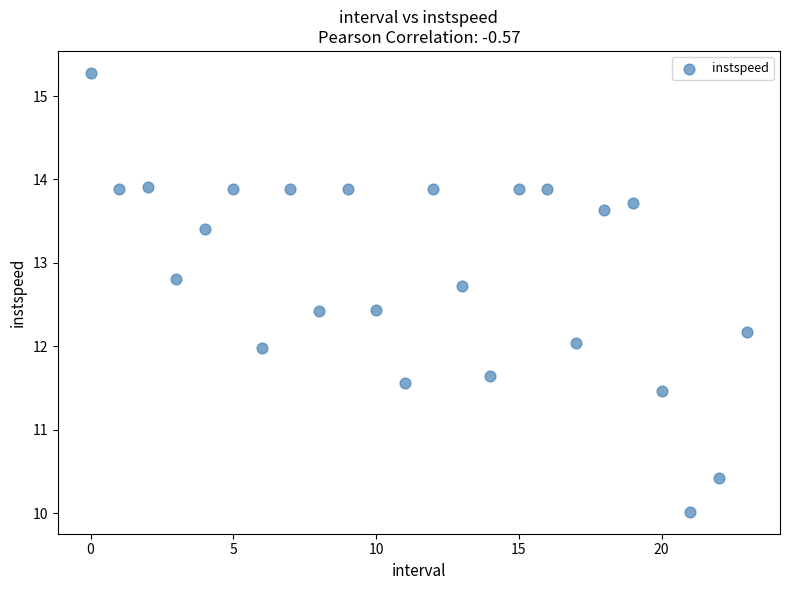

What is the range of Y values (max minus min)?

5.3